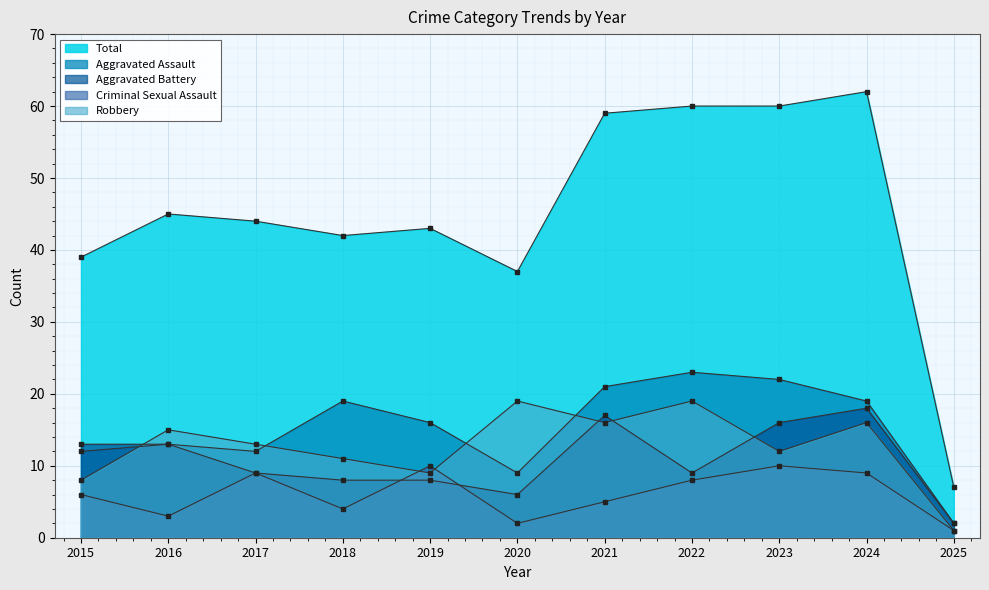

Reading right to left, extract all data points from this chart.

Aggravated Assault: 2025=2	2024=19	2023=22	2022=23	2021=21	2020=9	2019=16	2018=19	2017=12	2016=13	2015=12
Aggravated Battery: 2025=2	2024=18	2023=16	2022=9	2021=17	2020=6	2019=8	2018=8	2017=9	2016=13	2015=13
Criminal Sexual Assault: 2025=1	2024=9	2023=10	2022=8	2021=5	2020=2	2019=10	2018=4	2017=9	2016=3	2015=6
Robbery: 2025=1	2024=16	2023=12	2022=19	2021=16	2020=19	2019=9	2018=11	2017=13	2016=15	2015=8
Total: 2025=7	2024=62	2023=60	2022=60	2021=59	2020=37	2019=43	2018=42	2017=44	2016=45	2015=39